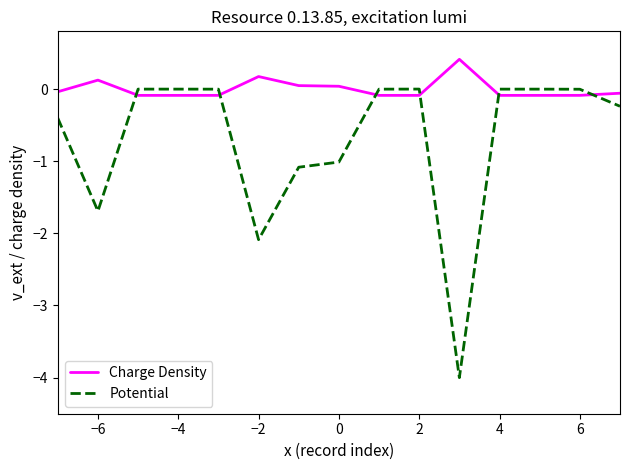

Which series has the largest total across all categories?

Charge Density